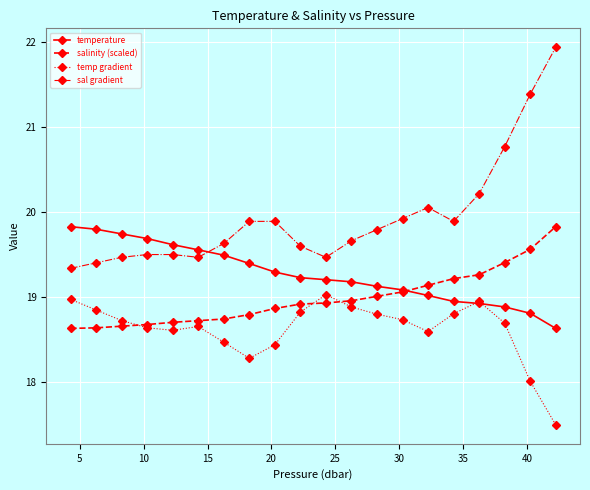

Rank the series by their average value, from lowest to highest.

temp gradient, salinity (scaled), temperature, sal gradient